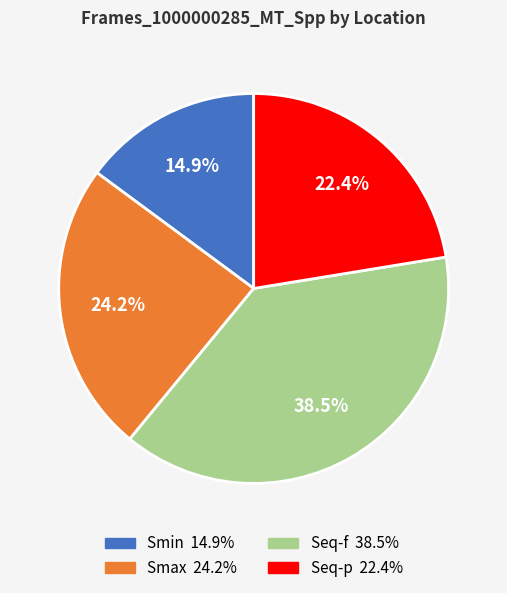

To the nearest percent, what is the difference between the largest and smallest slice percentages?

24%